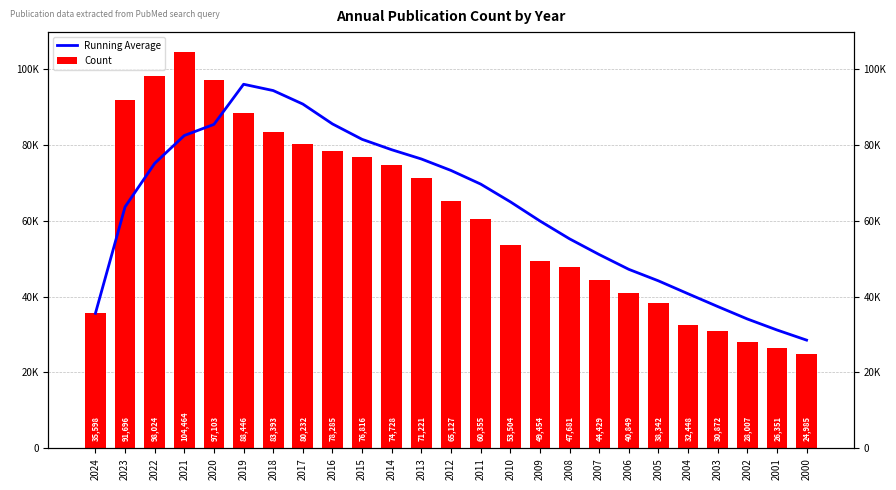

Between 2024 and 2002, which is larger?

2024